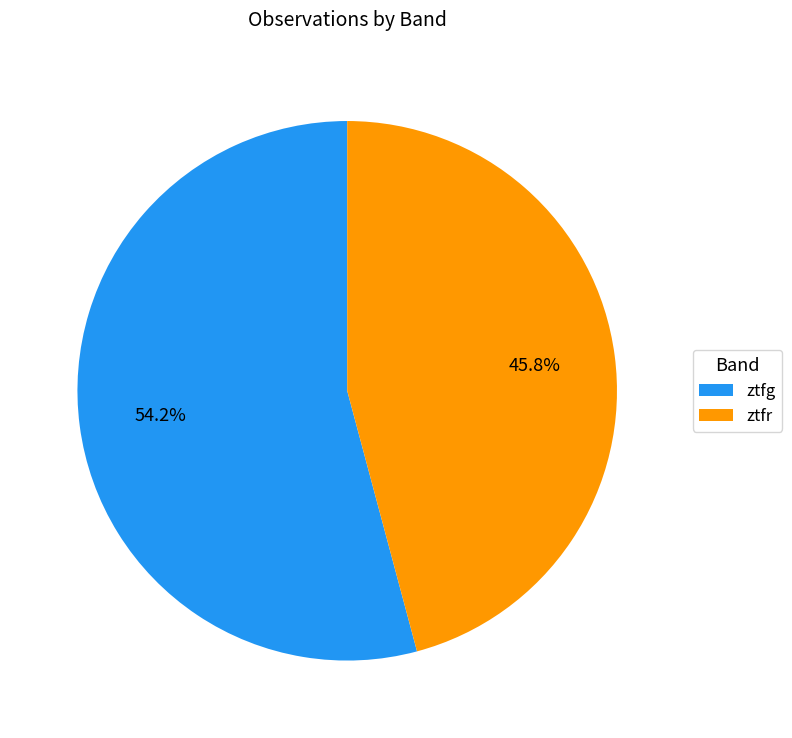

Is the sum of ztfr and ztfg greater than half?

Yes